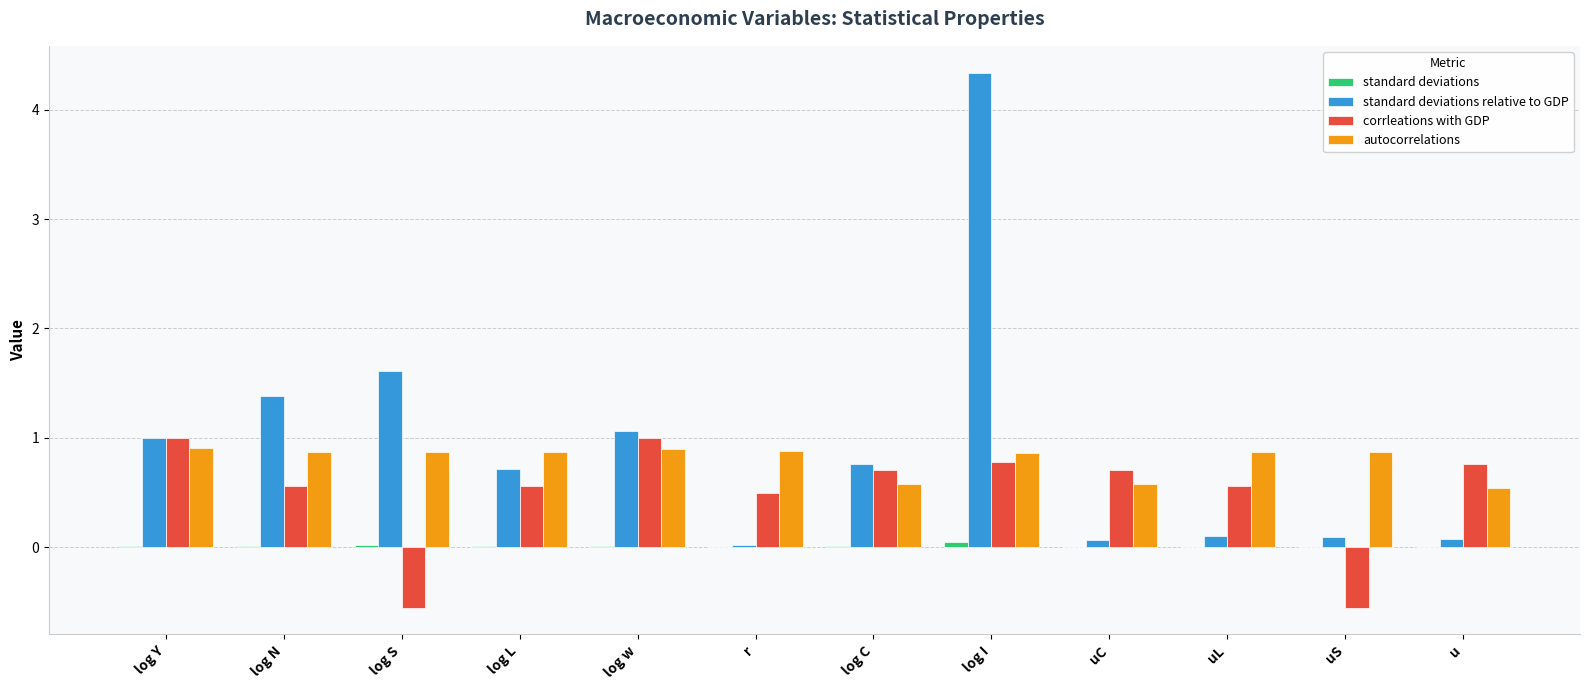

Which category has the highest value across all series?

log I